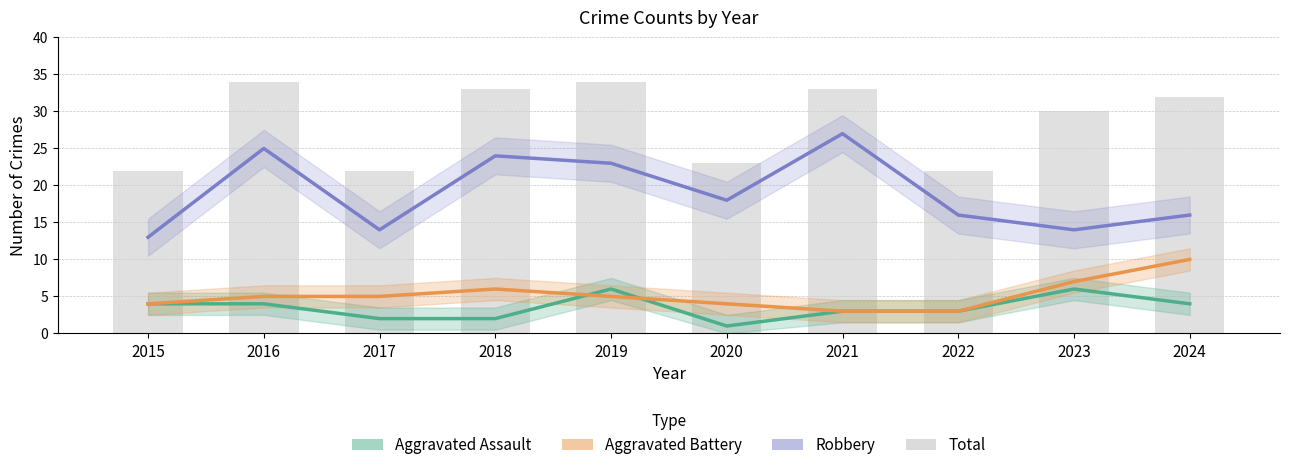

Count the number of data series in this chart.

4